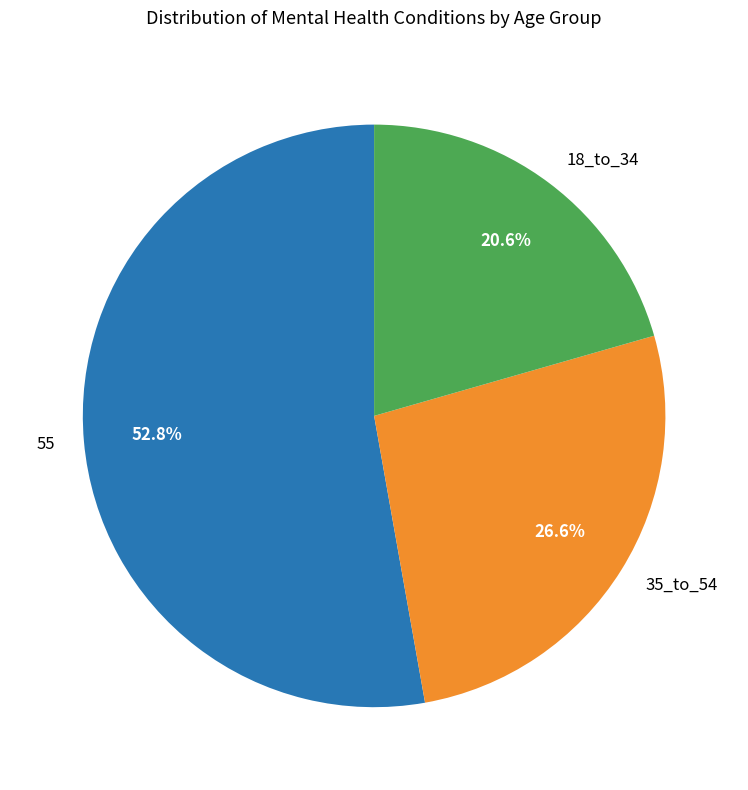

What percentage is NOT represented by 55?

47.2%